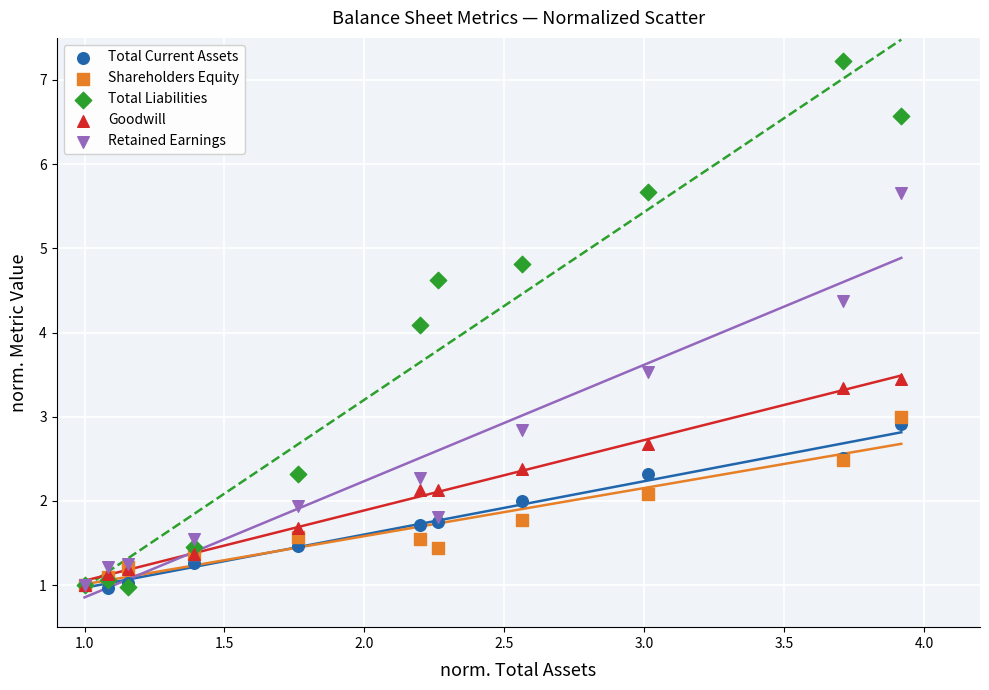

What are all the series names shown in the legend?

Total Current Assets, Shareholders Equity, Total Liabilities, Goodwill, Retained Earnings